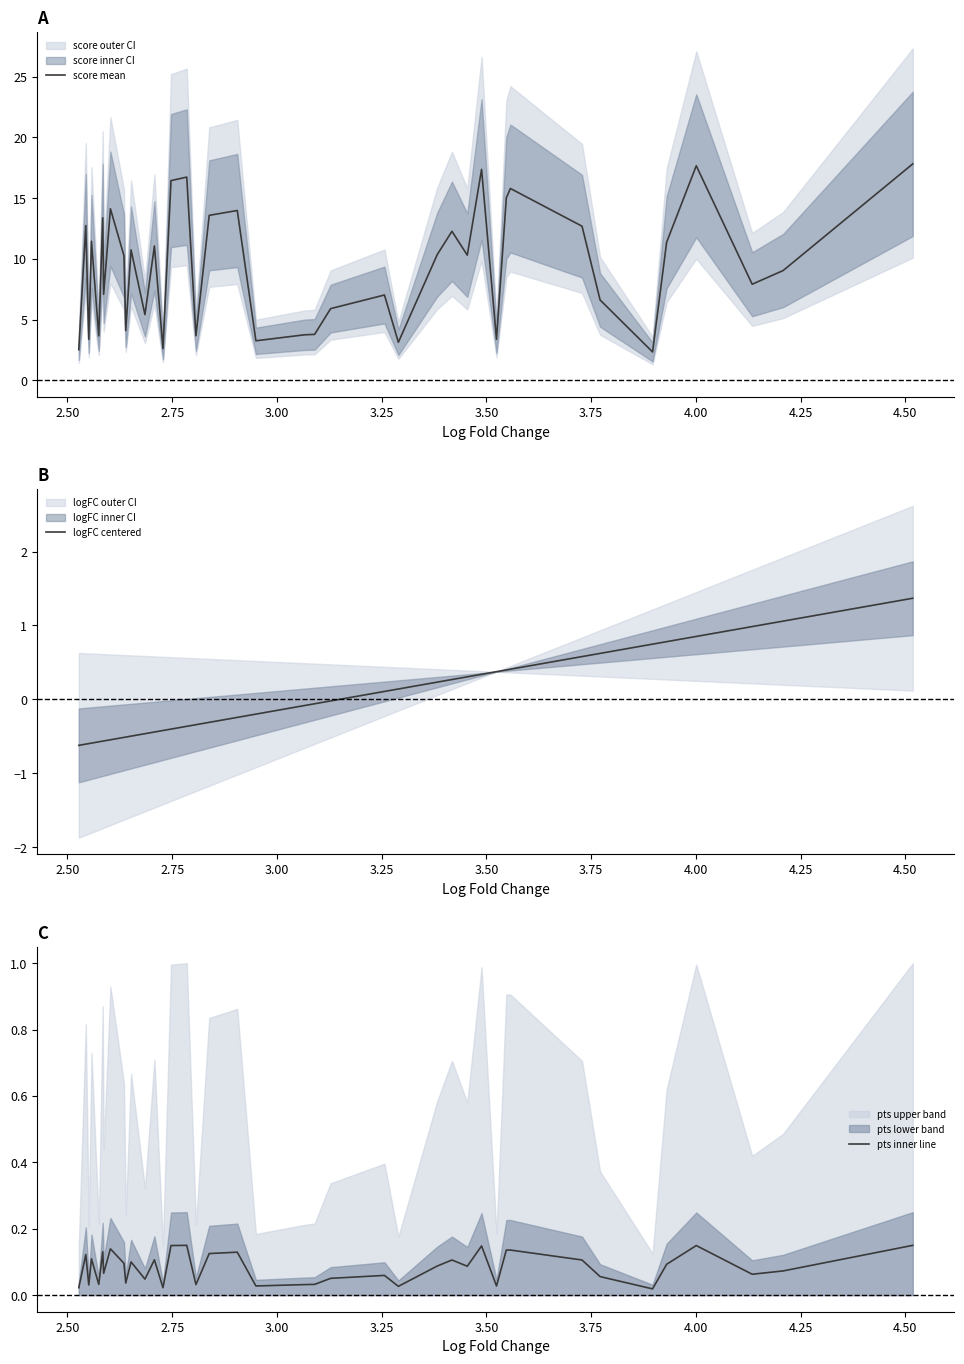

In score mean, how many points are lower than both neighbors (excluding endpoints)?

13